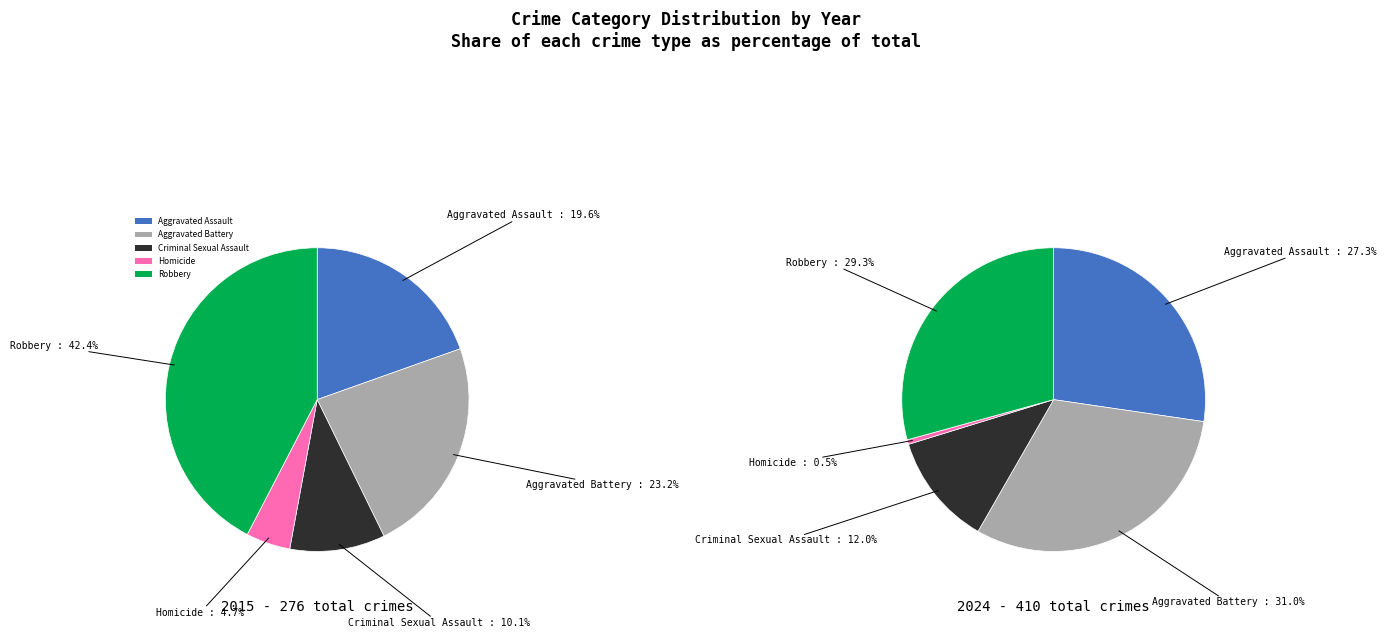

What is the spread (max minus min) of values at Aggravated Assault?

58